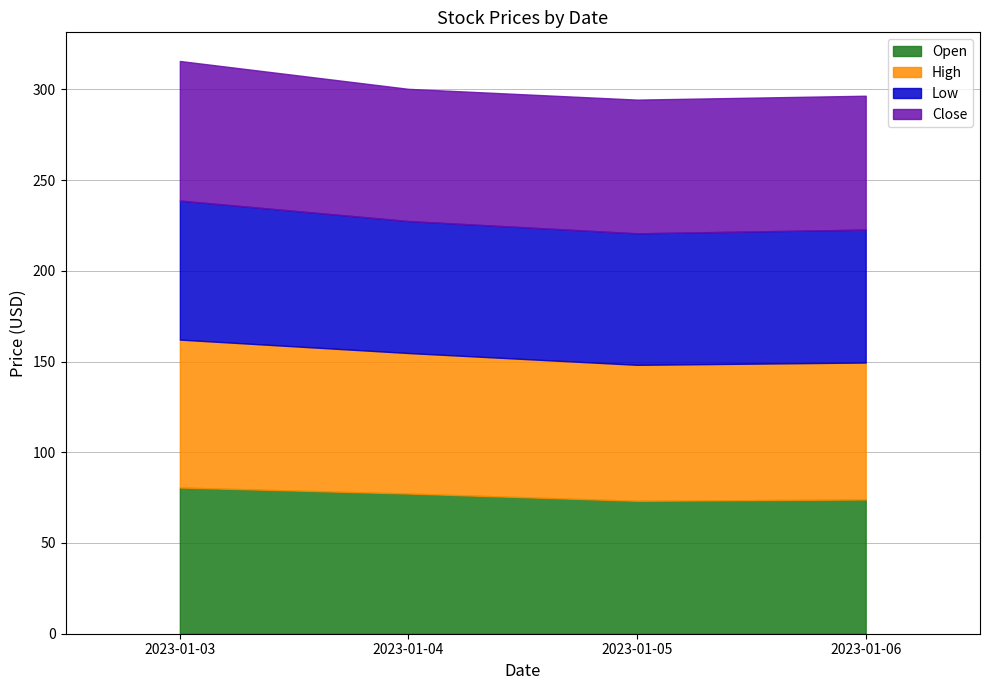

What is the minimum value for Low?

72.5